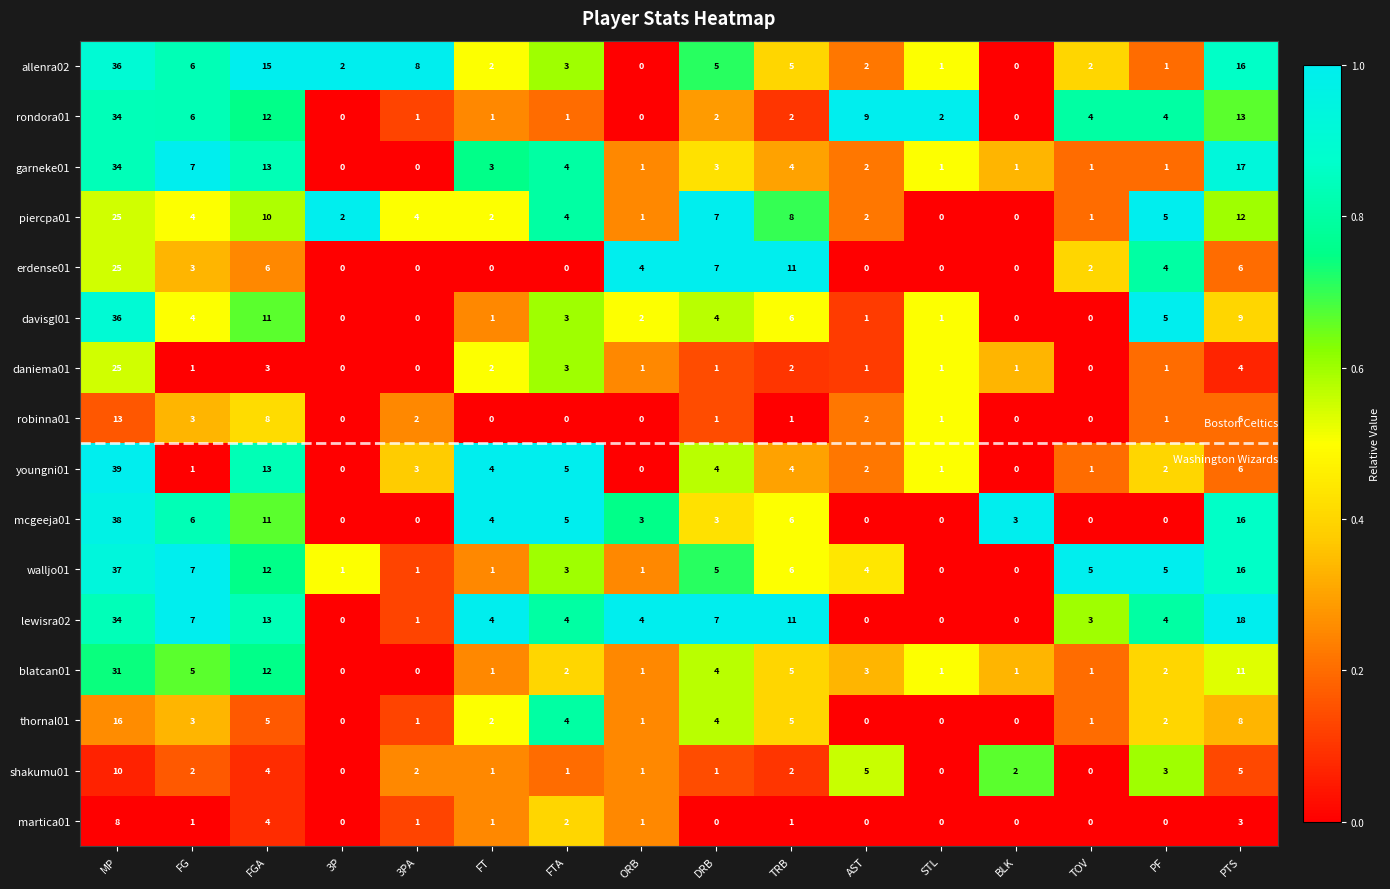

Where does the shakumu01 series first go above 2?

MP